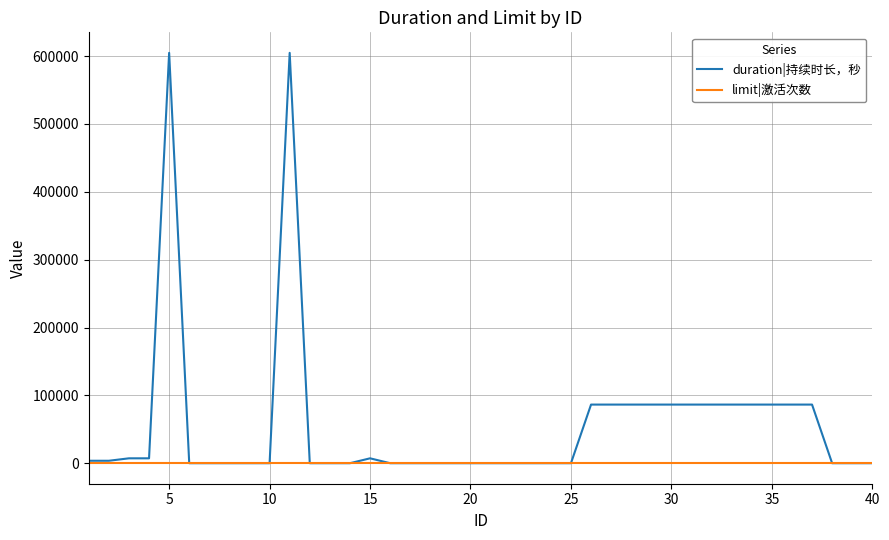

Which series has the largest range (max minus min)?

duration|持续时长，秒